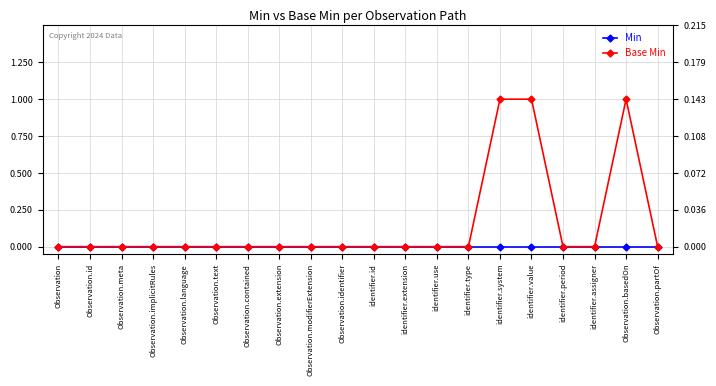

List the series in order of their peak value, lowest first.

Min, Base Min